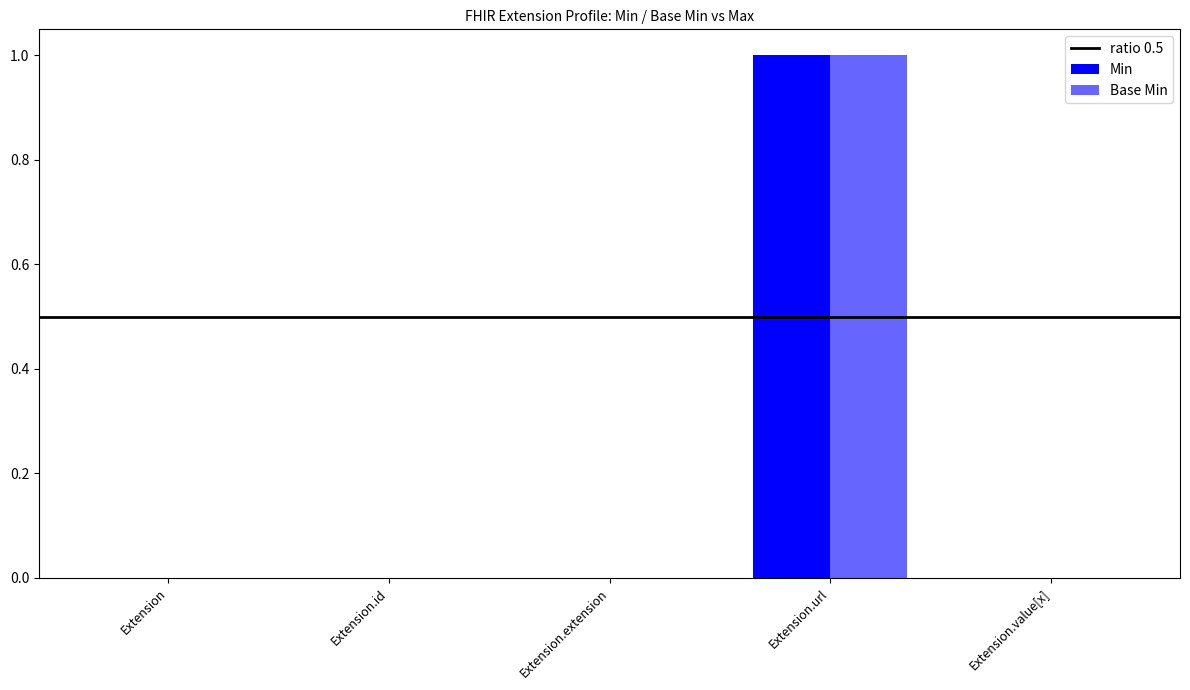

Count the number of categories in the chart.

5